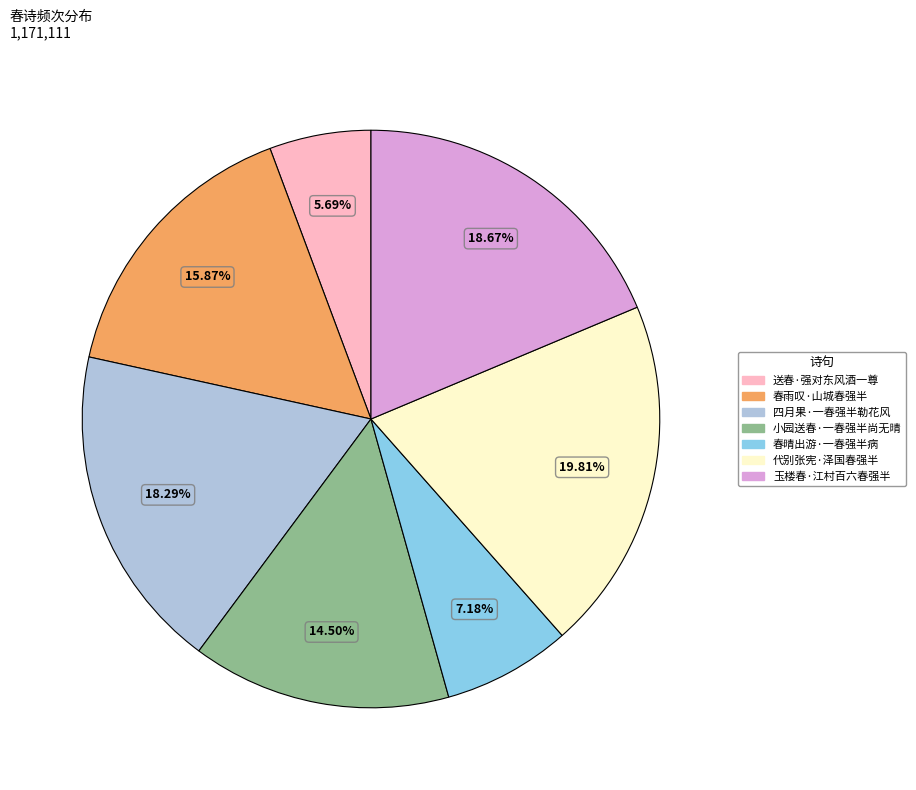

To the nearest percent, what is the difference between the largest and smallest slice percentages?

14%